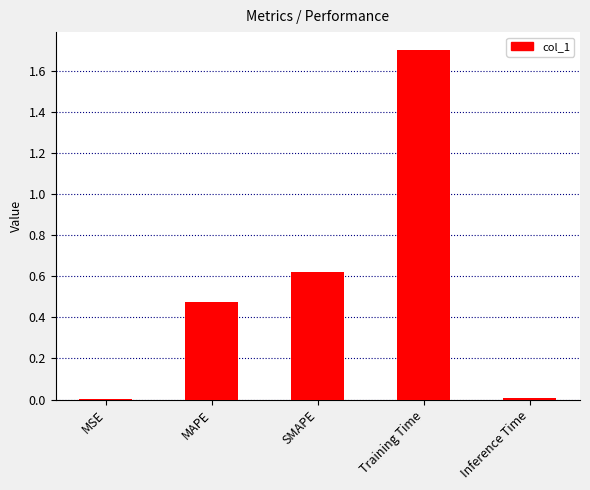

What is the approximate value at Training Time?

1.7